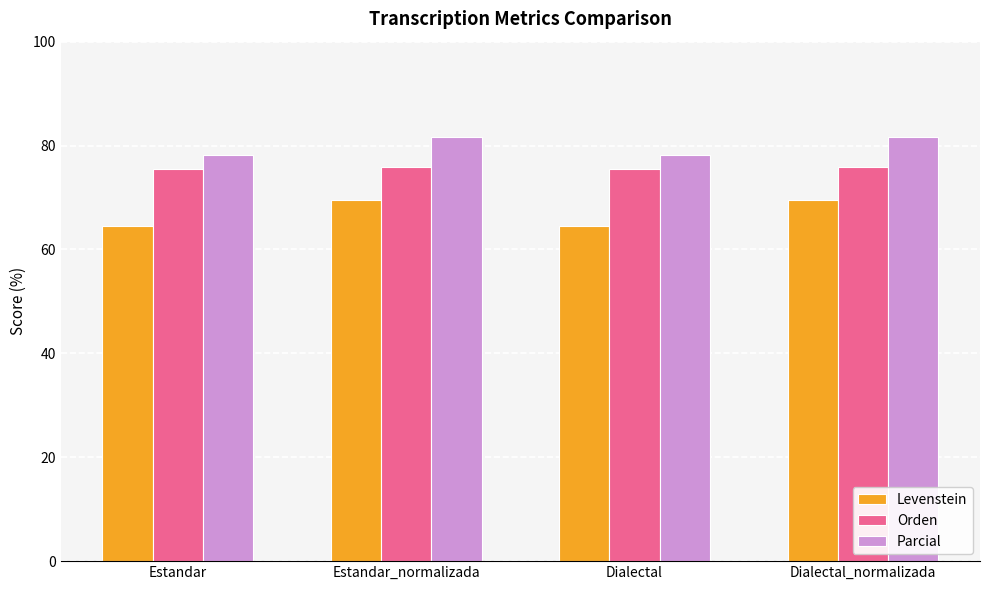

The Levenstein series shows 43.5 at Estandar_normalizada. True or false?

False